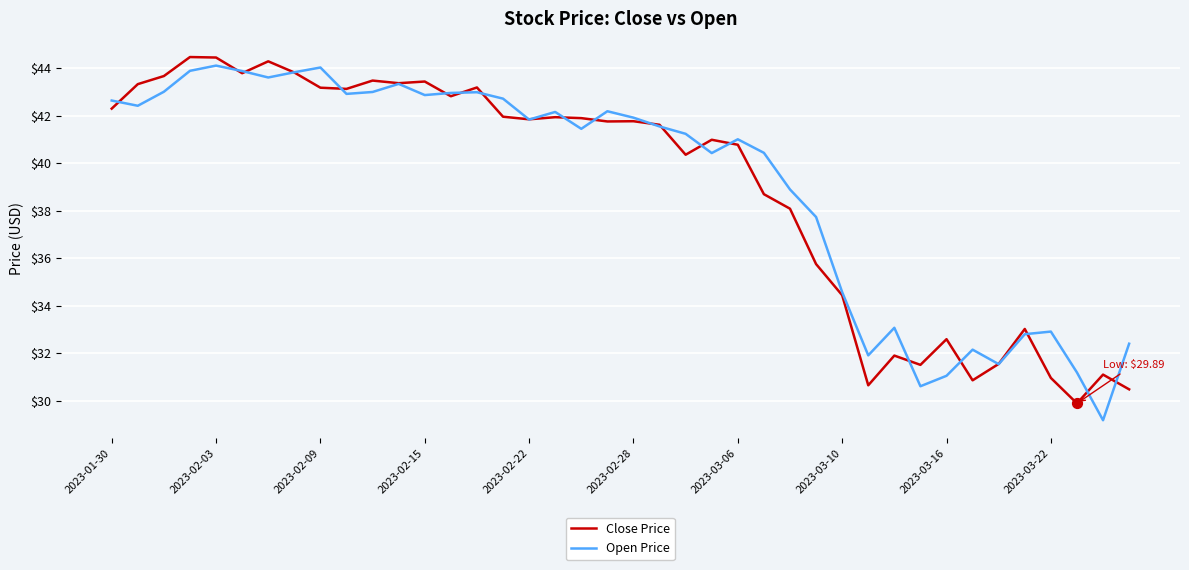

What is the lowest value of the Open Price series?

29.2